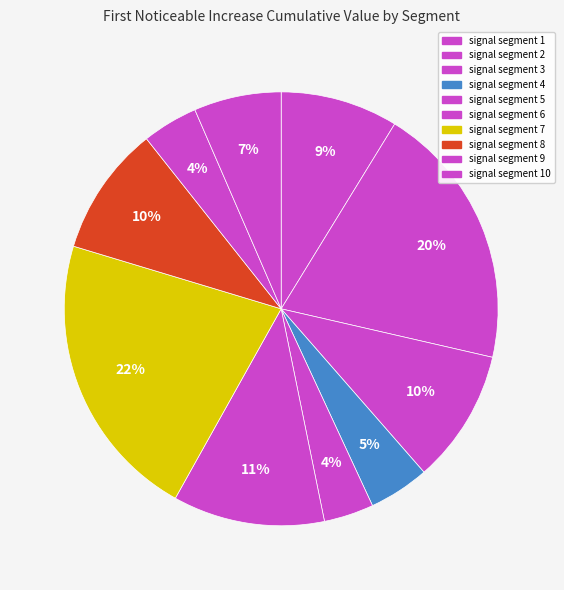

To the nearest percent, what portion does signal segment 8 represent?

10%